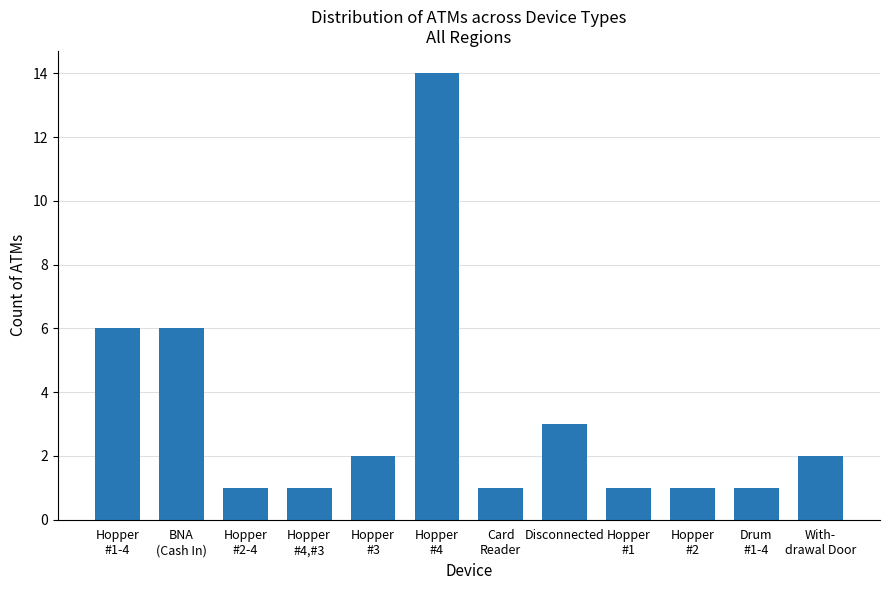

What is the sum of all values?

39